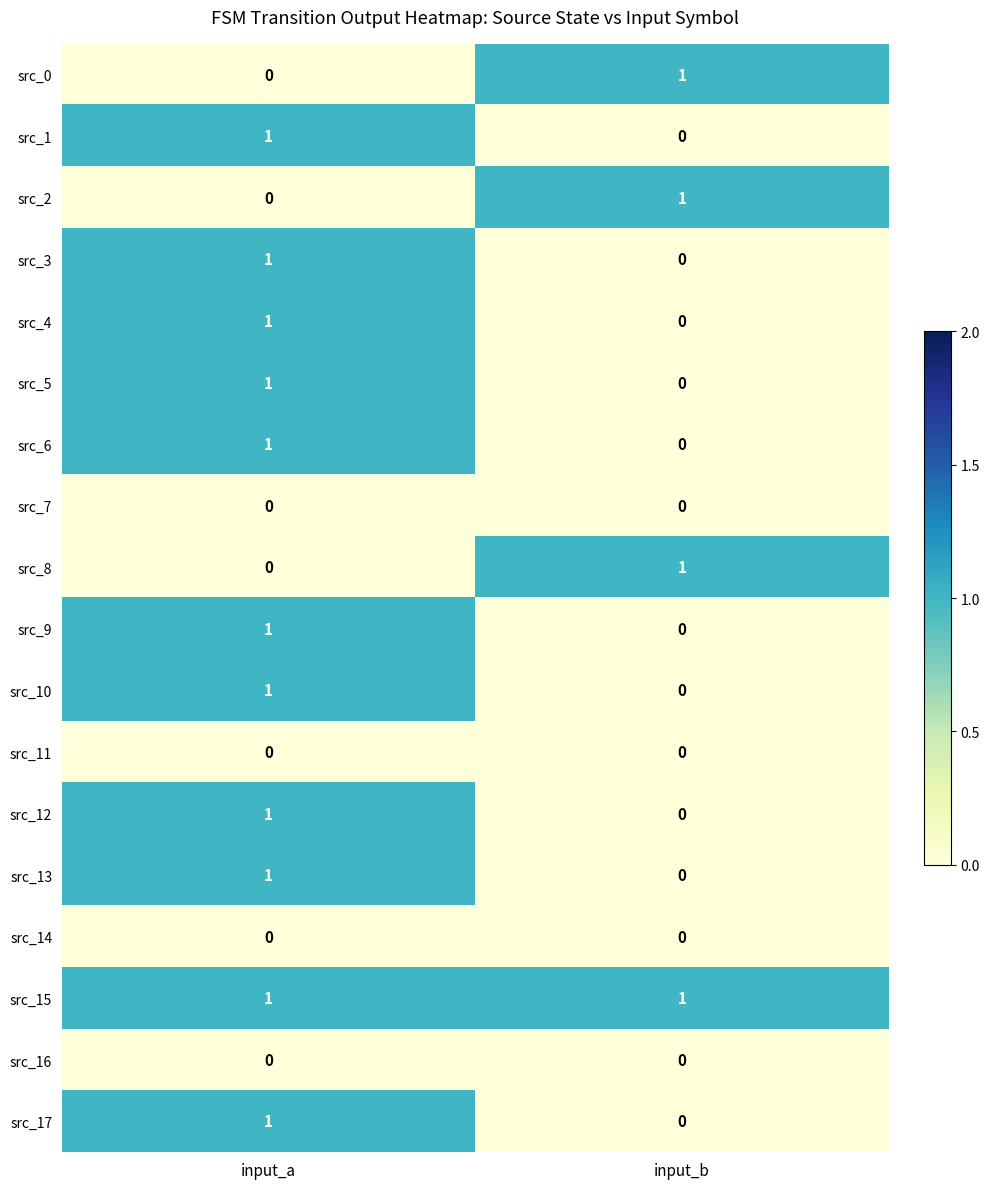

The src_2 series shows 0 at input_b. True or false?

False